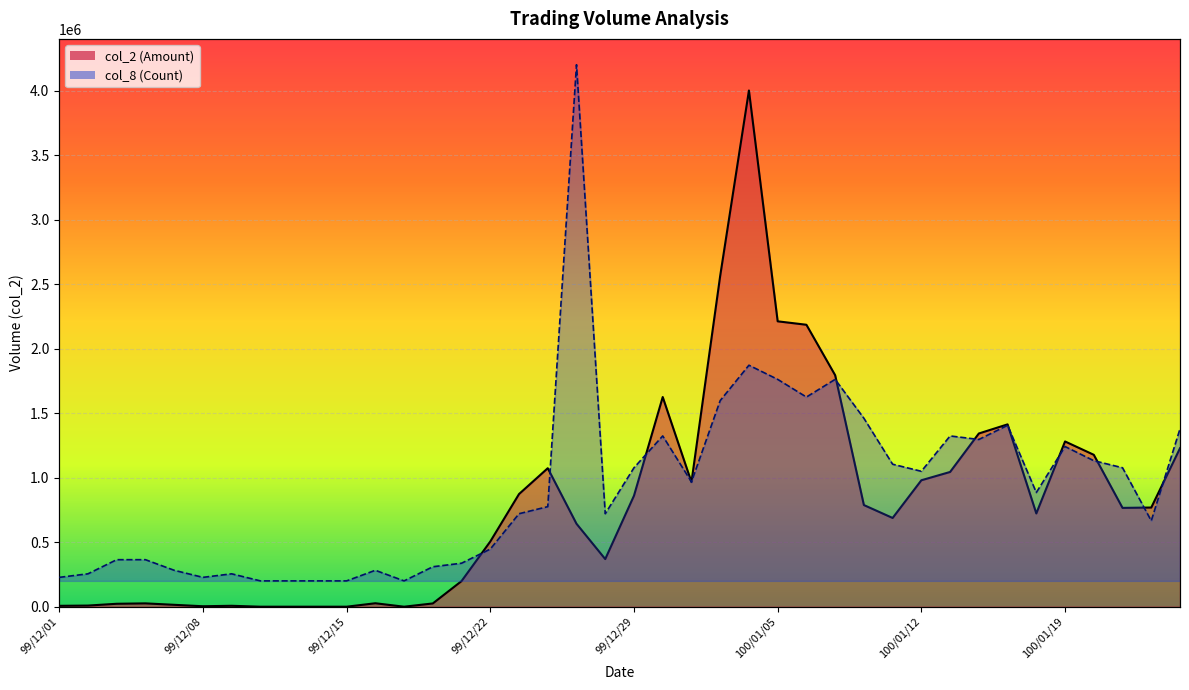

Reading left to right, what are all the values shown in this chart?

col_2: 6840.0	8820.0	22710.0	25780.0	14650.0	3500.0	7100.0	0.0	0.0	0.0	0.0	26750.0	0.0	25250.0	198700.0	505550.0	873370.0	1073640.0	642970.0	369220.0	860600.0	1625590.0	965810.0	2565170.0	4001870.0	2212490.0	2185820.0	1794720.0	788060.0	687960.0	980300.0	1044600.0	1342890.0	1413630.0	722960.0	1281110.0	1177600.0	766100.0	768830.0	1228500.0
col_8: 27410.1	54820.1	164460.4	164460.4	82230.2	27410.1	54820.1	0.0	0.0	0.0	0.0	82230.2	0.0	109640.3	137050.3	246690.6	520791.3	575611.4	4001870.0	520791.3	877122.2	1123812.8	767481.9	1397913.5	1672014.2	1562373.9	1425323.6	1562373.9	1260863.2	904532.3	849712.1	1123812.8	1096402.7	1206043.0	685251.7	1041582.6	931942.3	877122.2	465971.2	1178632.9